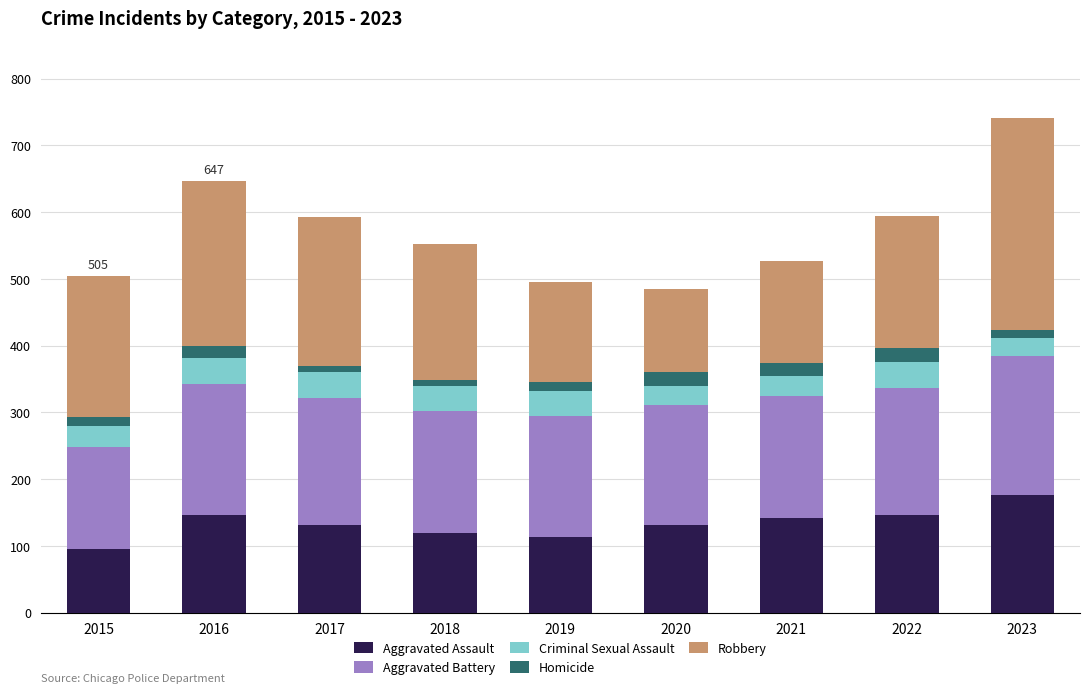

Which category has the highest value in the Aggravated Assault series?

2023